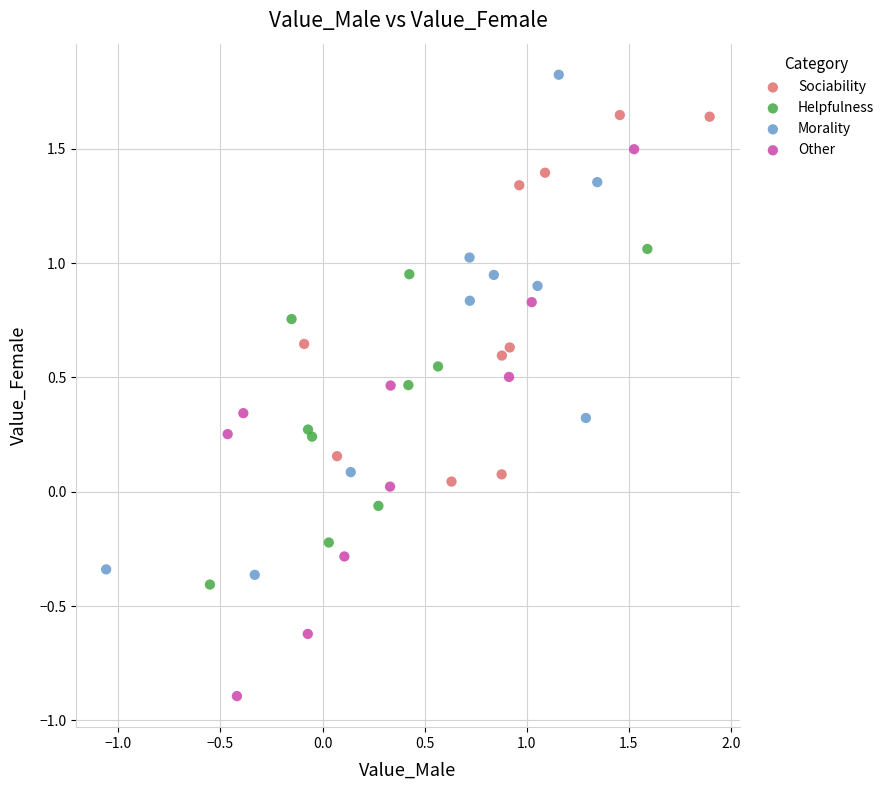

Which series reaches the maximum Y coordinate?

Morality